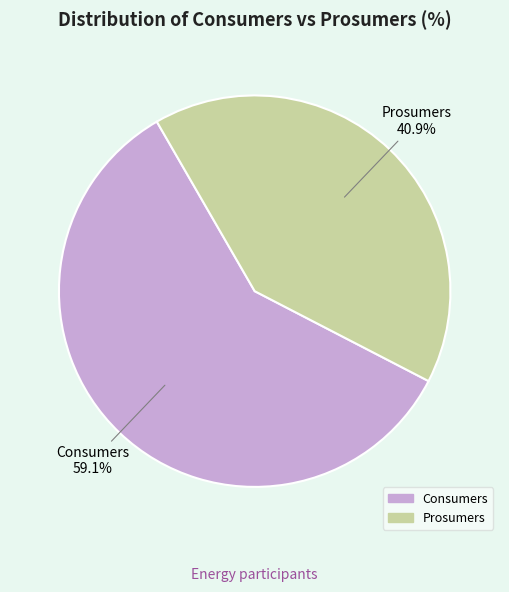

The Prosumers slice represents 41% of the pie. True or false?

True